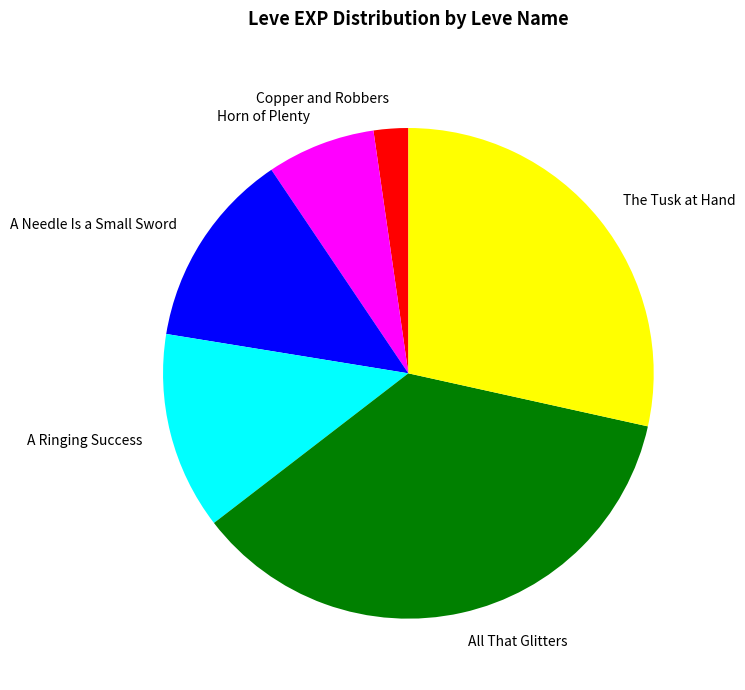

Which has a higher value, Horn of Plenty or All That Glitters?

All That Glitters